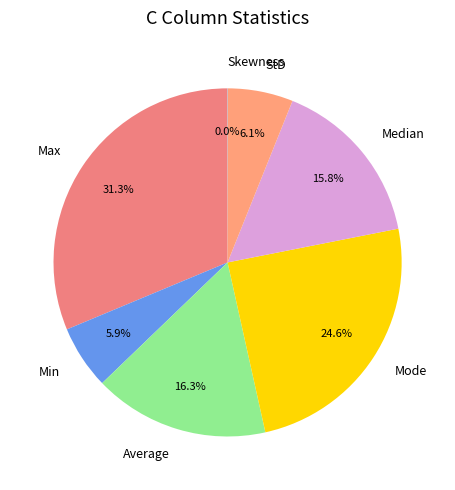

To the nearest percent, what is the difference between the StD and Average slice percentages?

10%